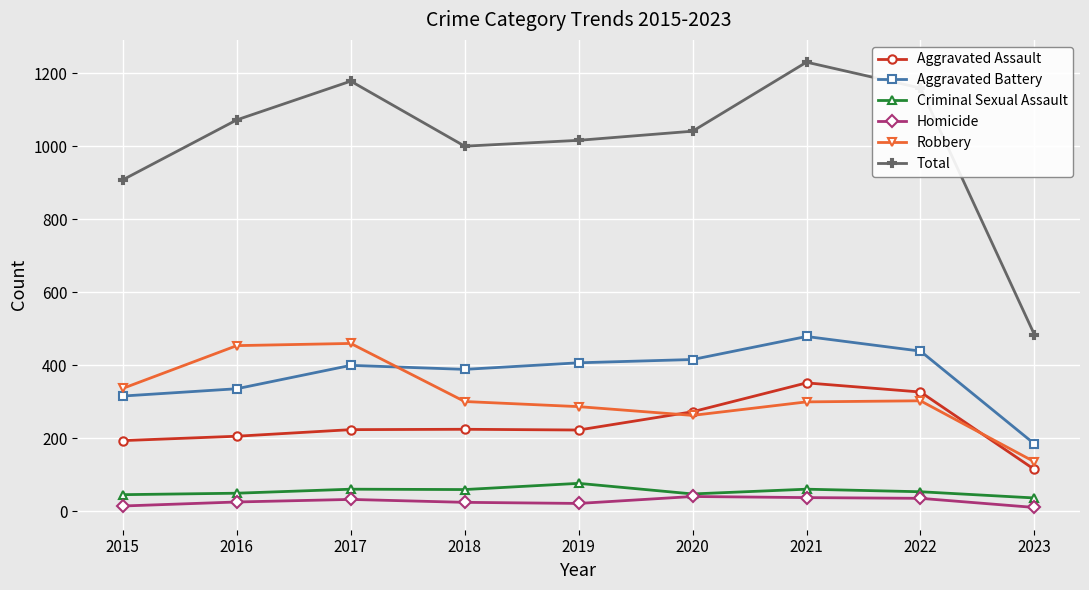

What is the difference between the maximum and minimum values in the Robbery series?

324